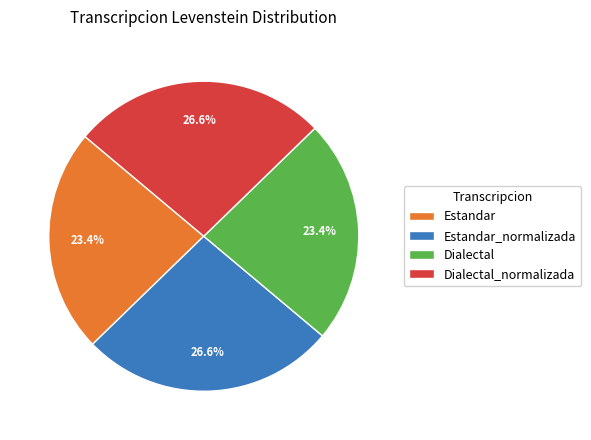

Between Dialectal and Estandar_normalizada, which is larger?

Estandar_normalizada